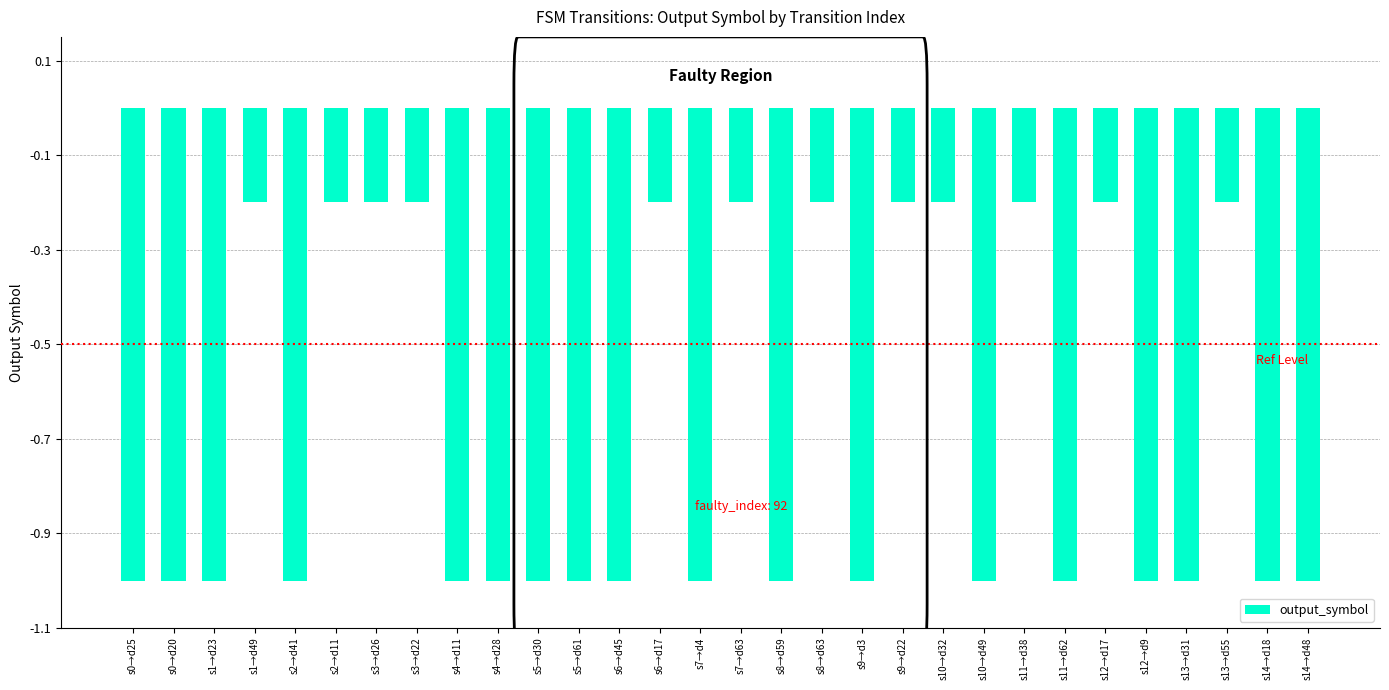

What is the value of the 4th bar from the left?

-0.2